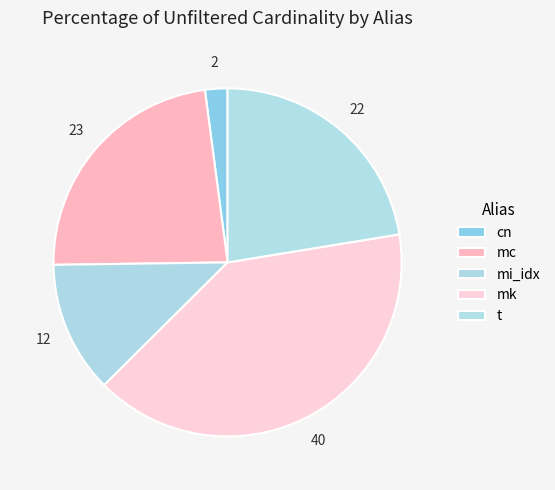

Rank the categories by value from lowest to highest.

cn, mi_idx, t, mc, mk